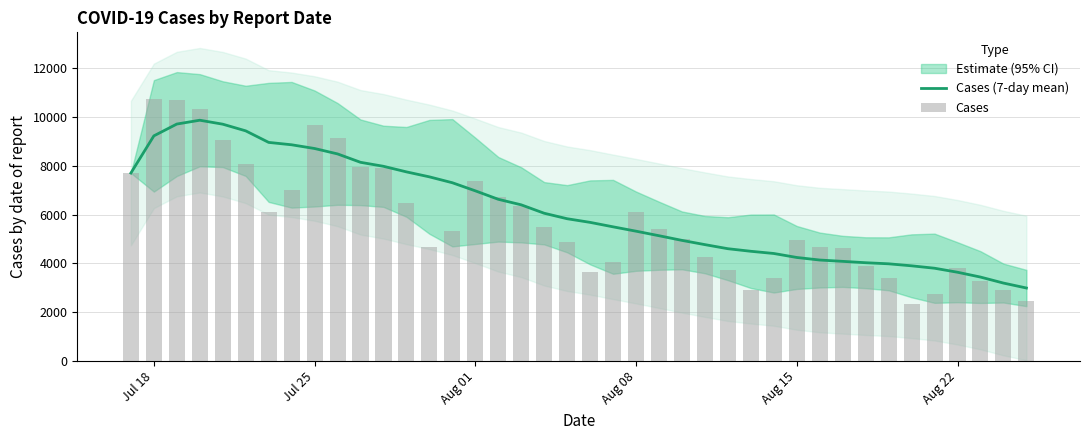

How many values in the Cases (7-day mean) series exceed 5831?

20